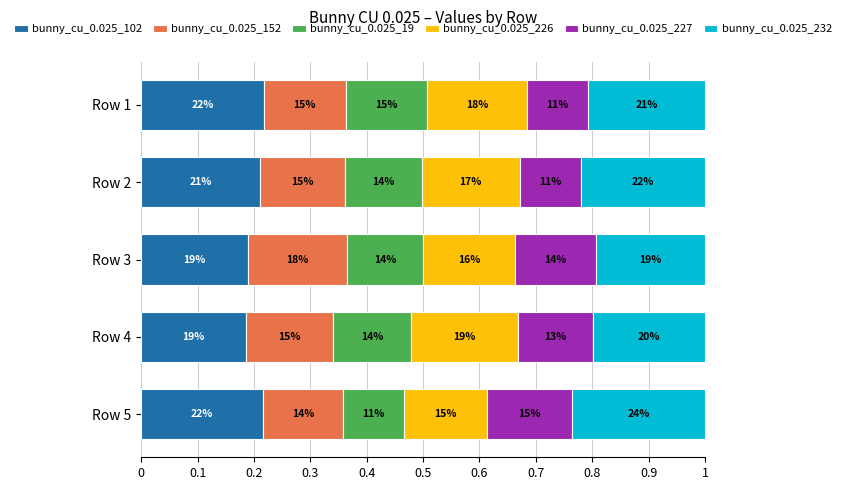

What are all the series names shown in the legend?

bunny_cu_0.025_102, bunny_cu_0.025_152, bunny_cu_0.025_19, bunny_cu_0.025_226, bunny_cu_0.025_227, bunny_cu_0.025_232